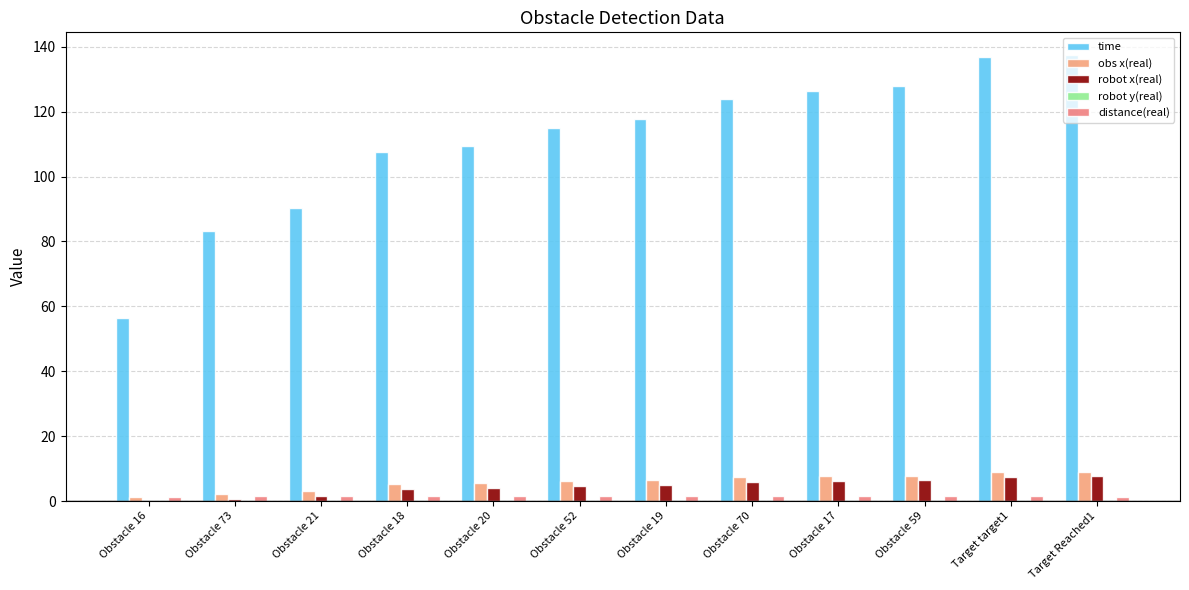

How many groups of bars are there?

12